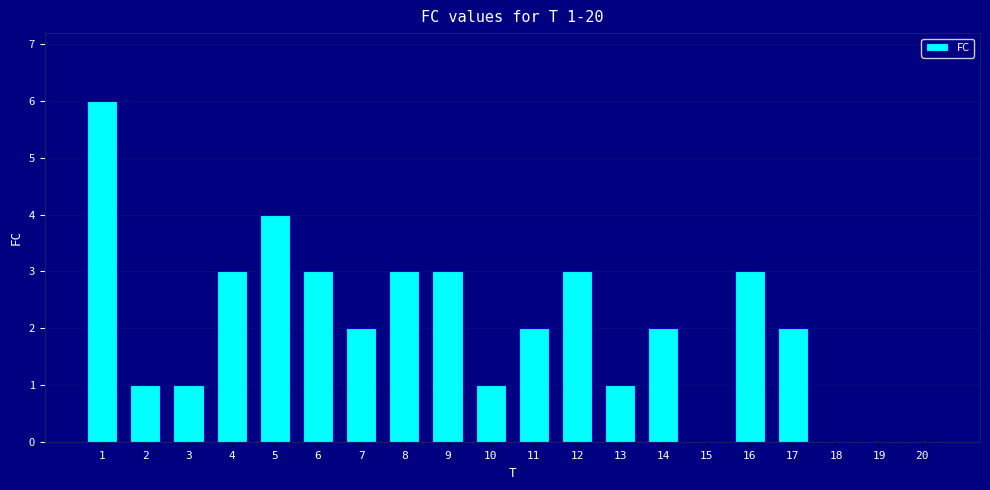

Approximately how many times larger is the value at 13 compared to 17?

0.5